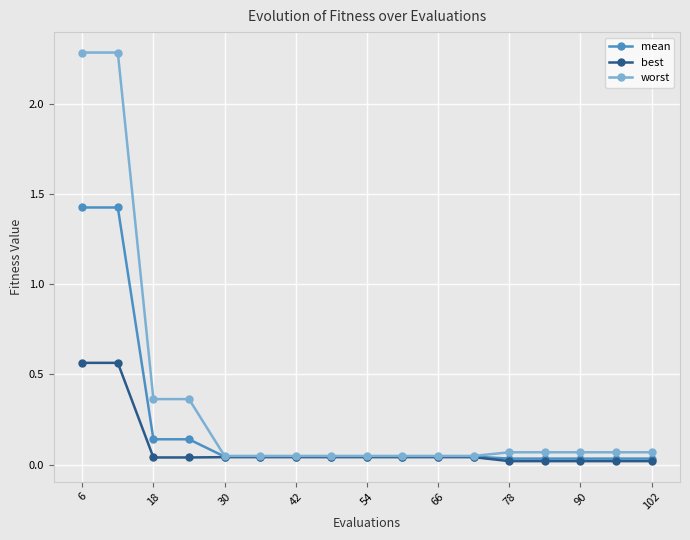

Which series has the largest range (max minus min)?

worst